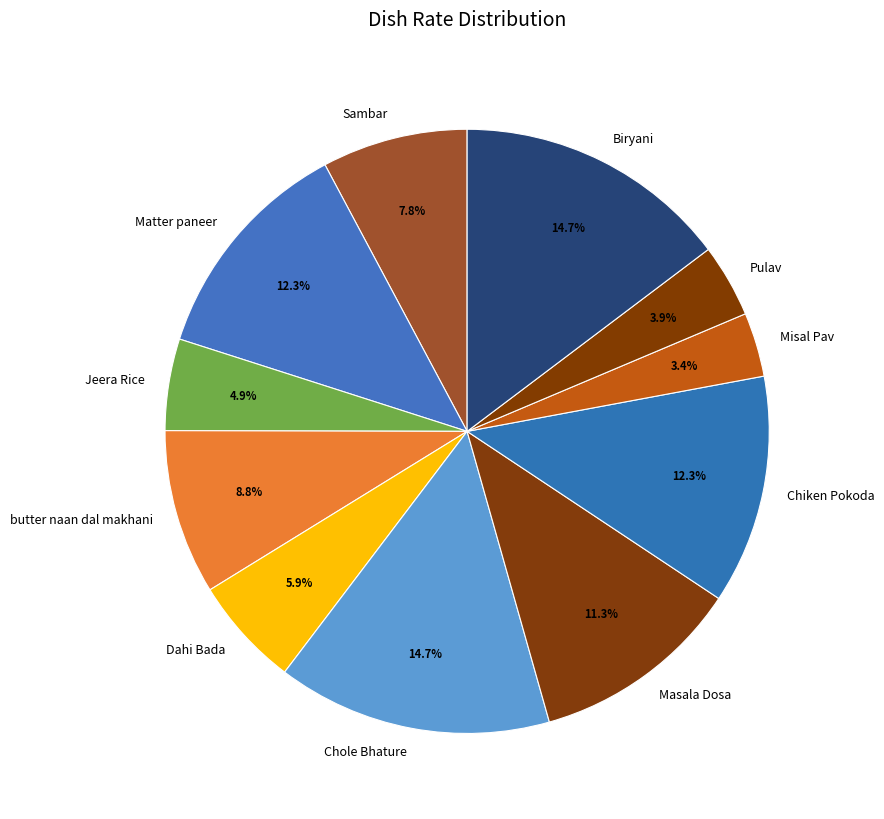

To the nearest percent, what portion does Chiken Pokoda represent?

12%